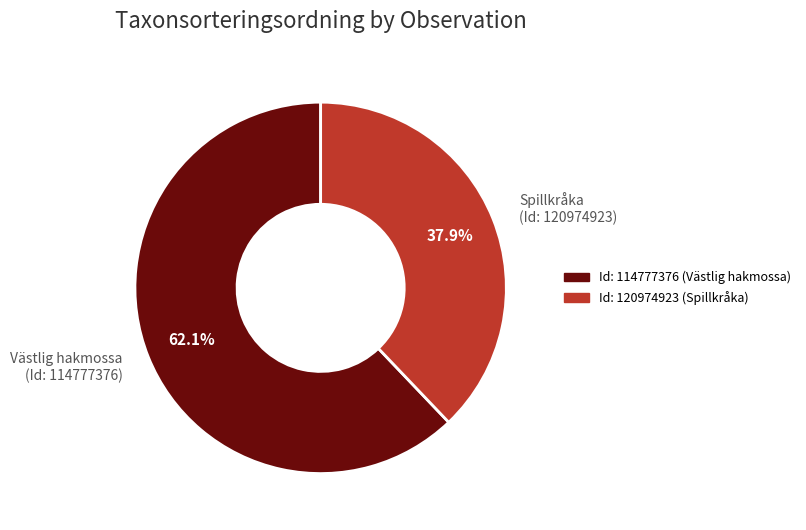

To the nearest percent, what is the difference between the largest and smallest slice percentages?

24%